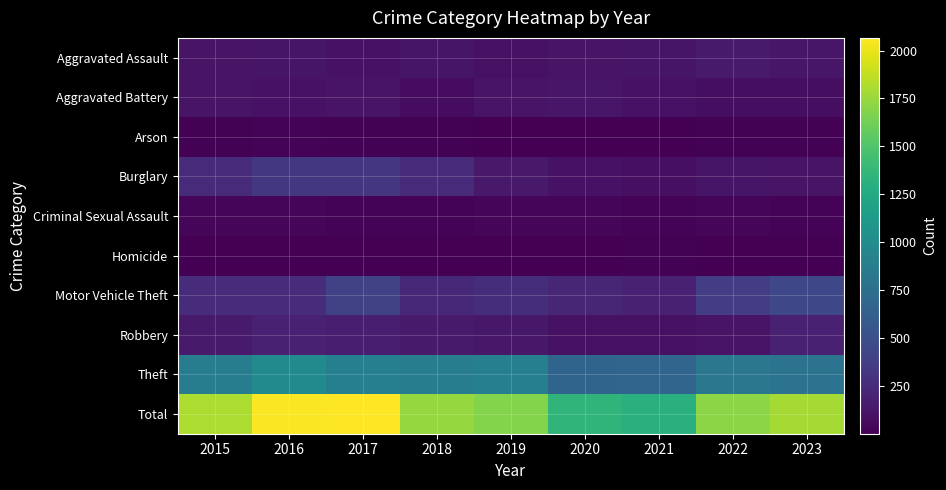

What is the total value across all series at 2021?

2624